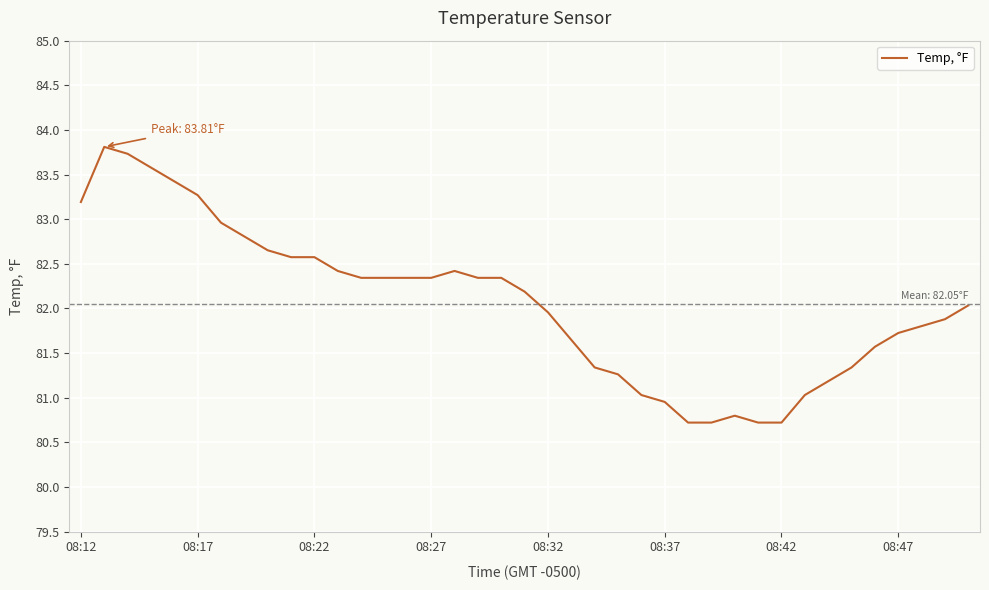

What is the minimum value shown in the chart?

80.7